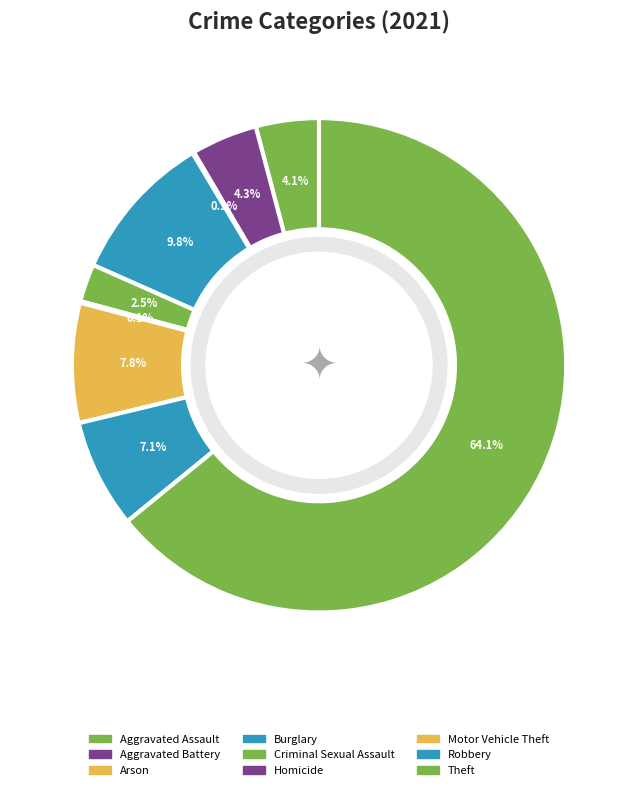

Is it true that Homicide is 0% of the pie?

True